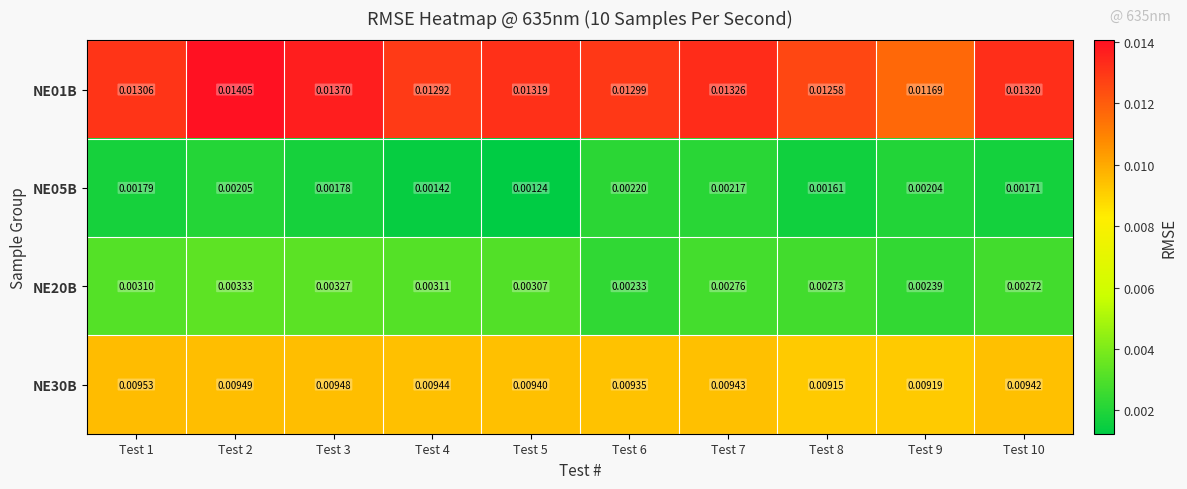

Rank the series at Test 10 from lowest to highest value.

NE05B, NE20B, NE30B, NE01B